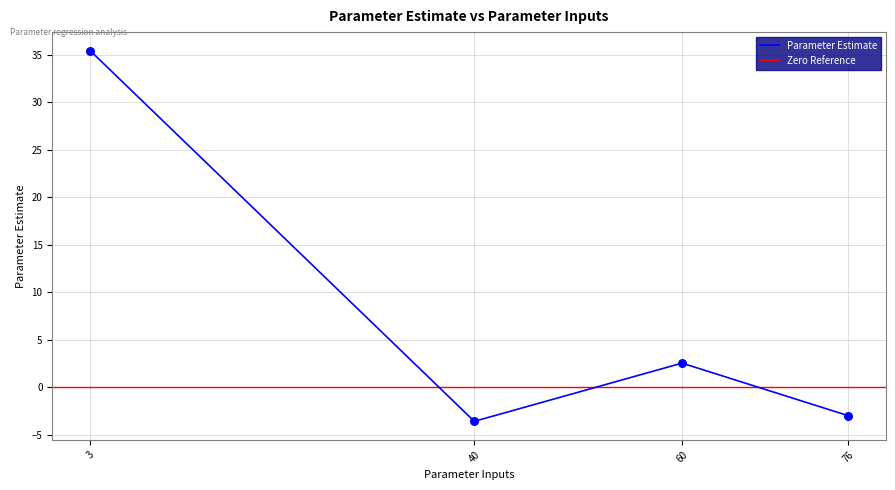

What is the change in value from 76 to 3?

+38.4